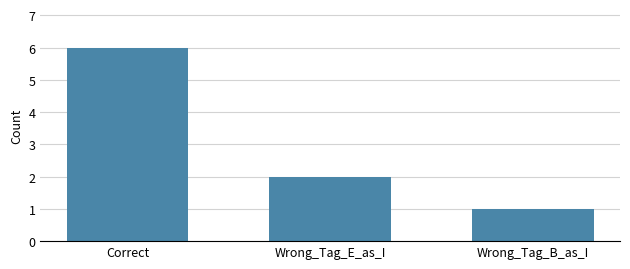

Which has a higher value, Wrong_Tag_B_as_I or Wrong_Tag_E_as_I?

Wrong_Tag_E_as_I